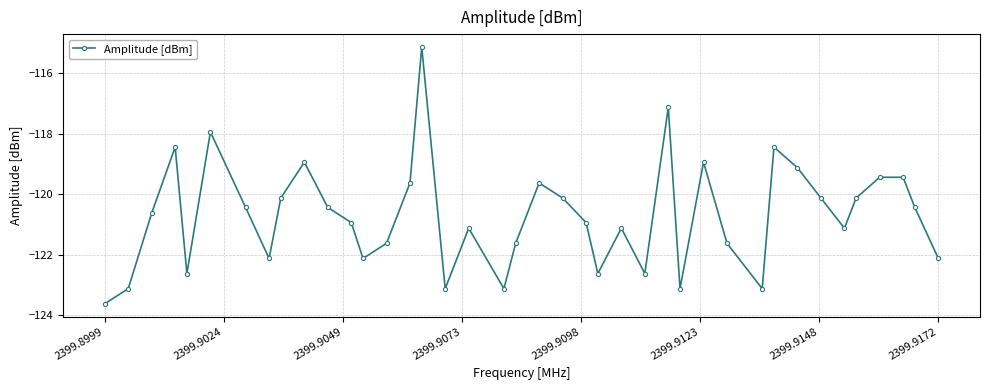

What is the minimum value shown in the chart?

-123.6